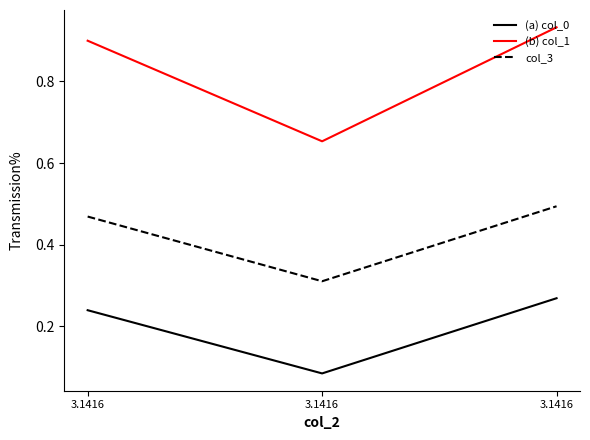

Does the chart display data point markers on the line(s)?

No